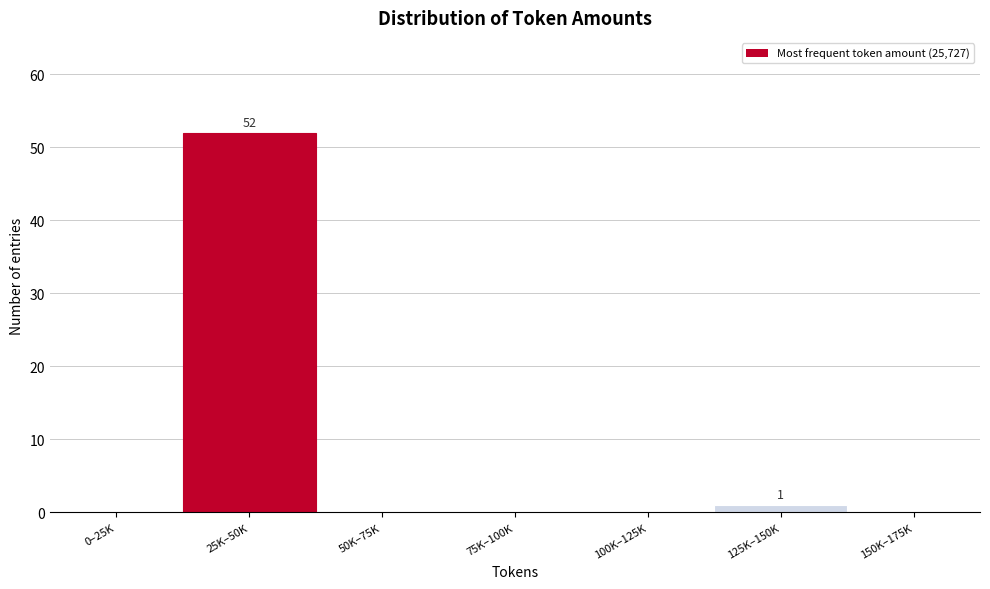

Reading left to right, what are all the values shown in this chart?

0–25K=0	25K–50K=52	50K–75K=0	75K–100K=0	100K–125K=0	125K–150K=1	150K–175K=0